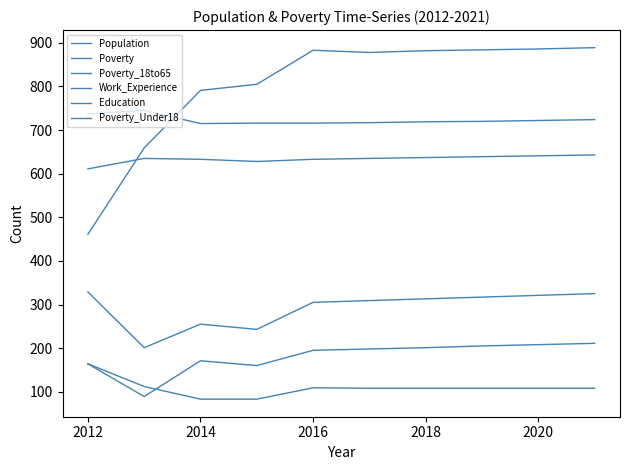

Is this an area chart (filled region under the line)?

No